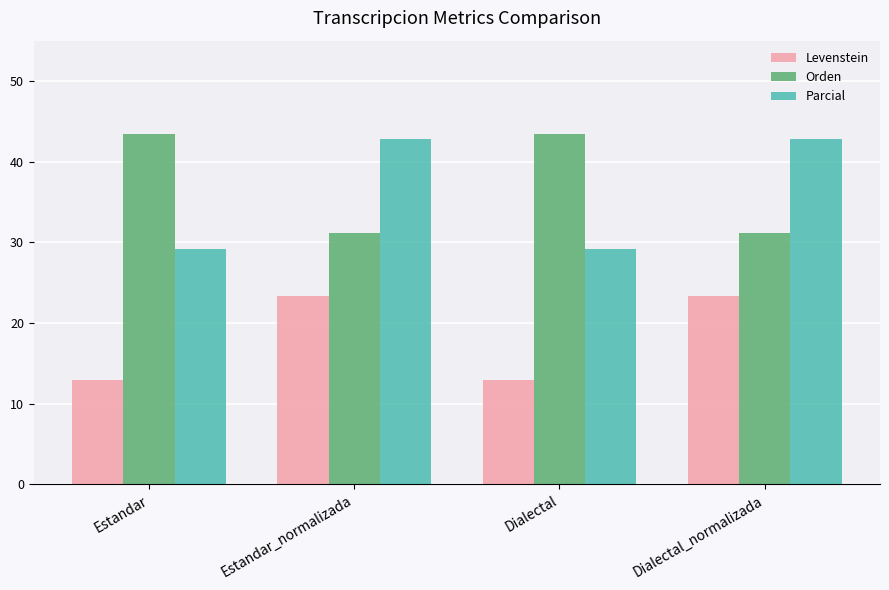

What is the value of the Parcial bar at the 4th from the left?

42.9